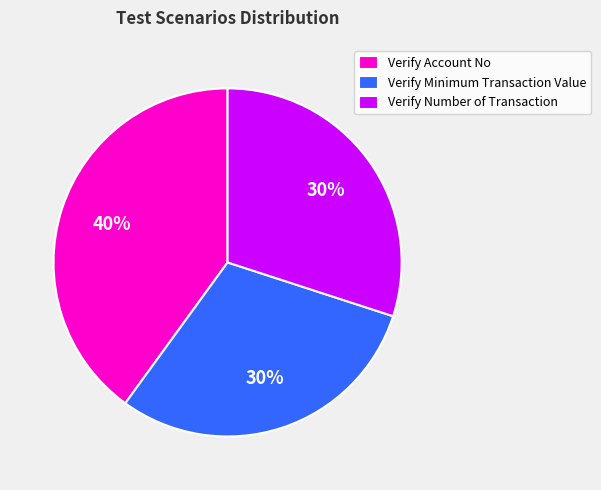

To the nearest percent, what is the average slice percentage?

33%